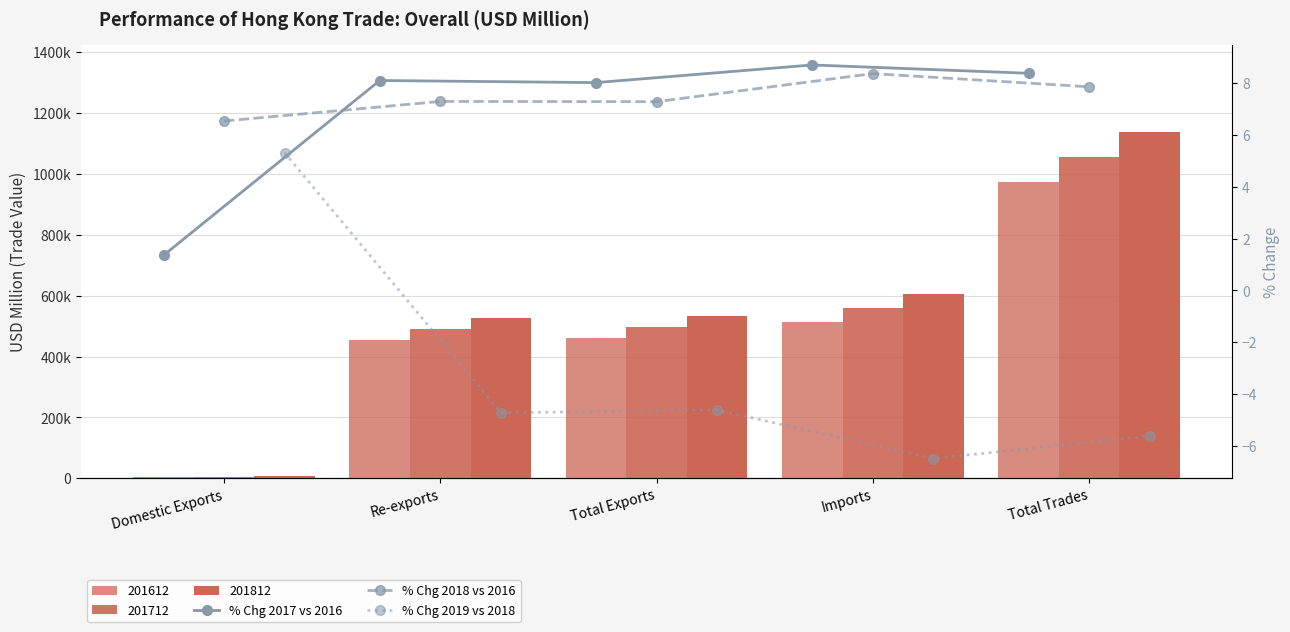

What is the difference between the % Chg 2017 vs 2016 values at Total Trades and Imports?

0.3